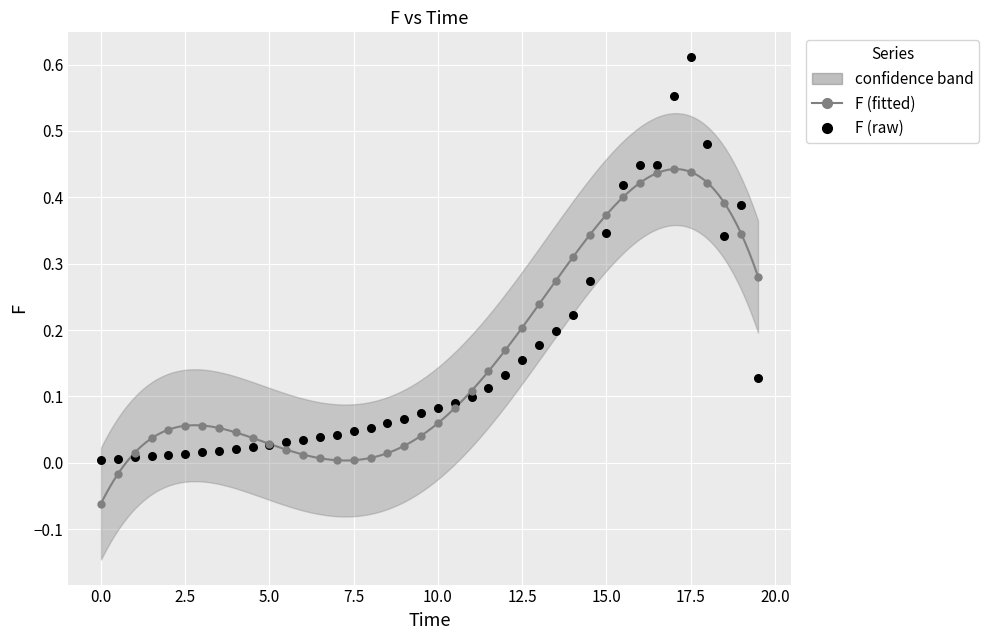

Which series contains the lowest Y value?

F (fitted)